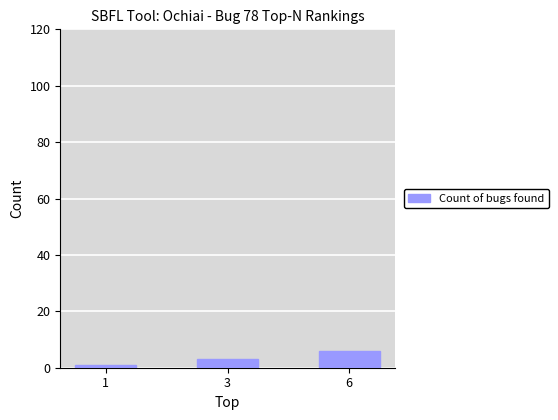

Reading right to left, extract all data points from this chart.

6=6	3=3	1=1